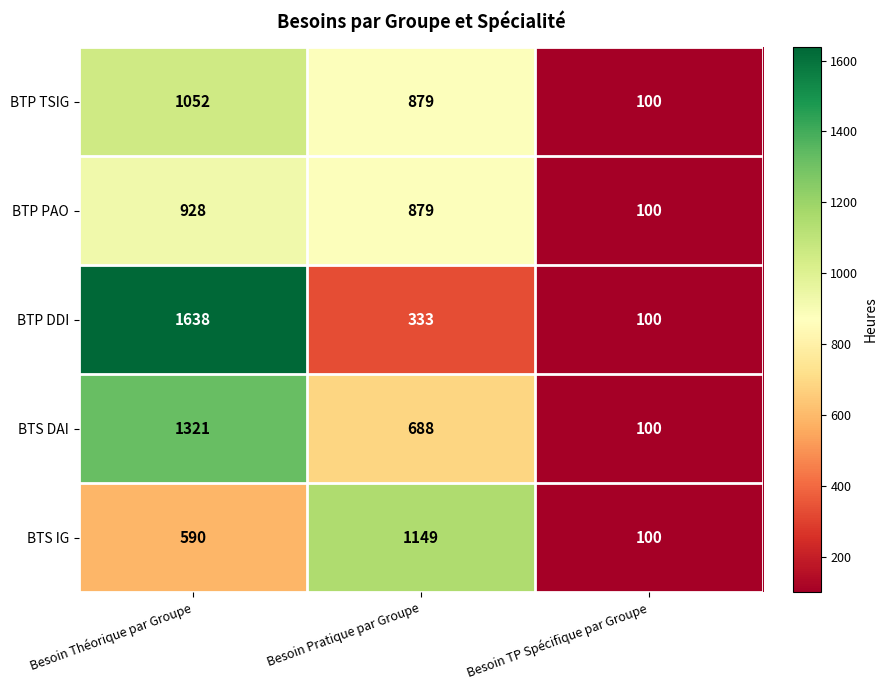

List the series in order of their peak value, lowest first.

BTP PAO, BTP TSIG, BTS IG, BTS DAI, BTP DDI